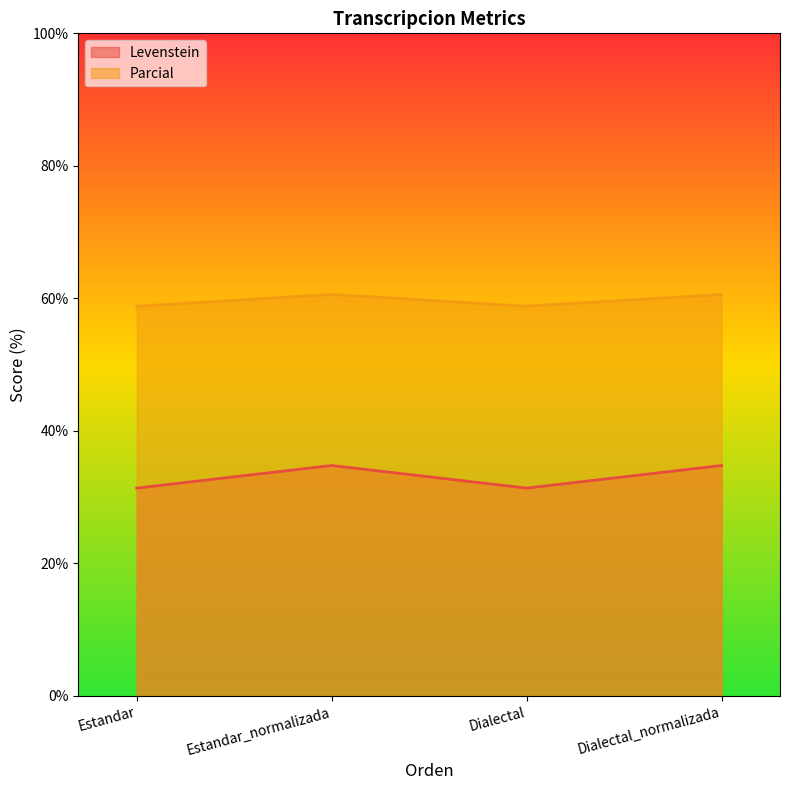

The Levenstein series shows 20.5 at Estandar_normalizada. True or false?

False